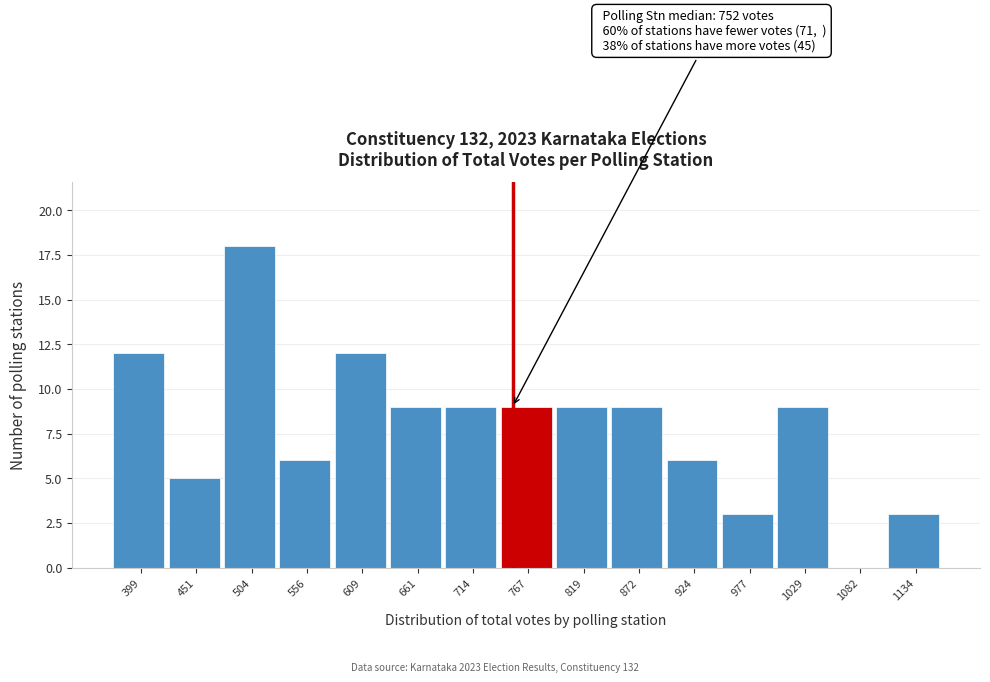

Which range on the x-axis has the tallest bar?

480 to 530